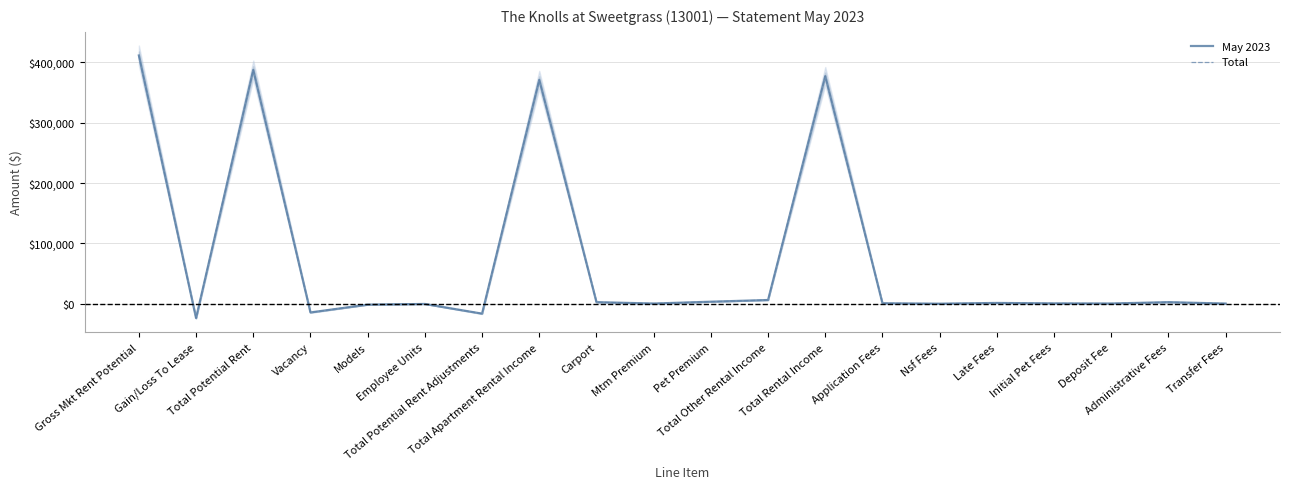

Reading left to right, list all the values displayed in this chart.

May 2023: 411312.0	-23869.0	387443.0	-14488.8	-1573.0	-439.2	-16501.0	370942.0	2553.2	261.9	3303.2	6118.3	377060.3	693.0	20.0	1242.8	500.0	300.0	2550.0	200.0
Total: 411312.0	-23869.0	387443.0	-14488.8	-1573.0	-439.2	-16501.0	370942.0	2553.2	261.9	3303.2	6118.3	377060.3	693.0	20.0	1242.8	500.0	300.0	2550.0	200.0